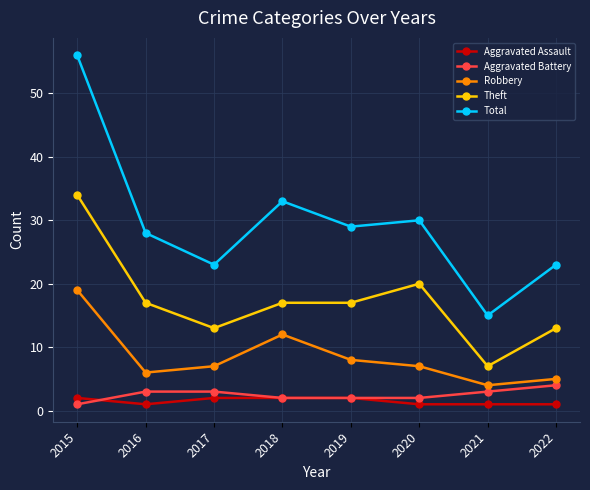

What is the highest value of the Theft series?

34